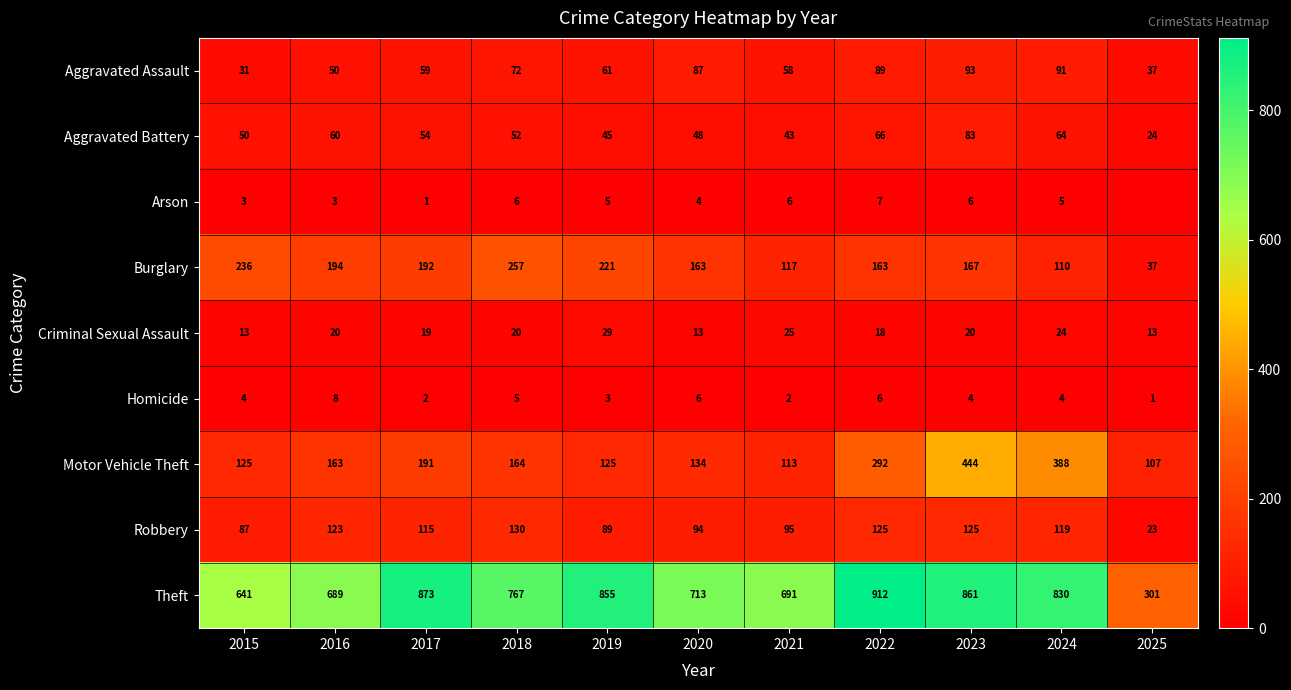

Rank the series at 2015 from highest to lowest value.

Theft, Burglary, Motor Vehicle Theft, Robbery, Aggravated Battery, Aggravated Assault, Criminal Sexual Assault, Homicide, Arson